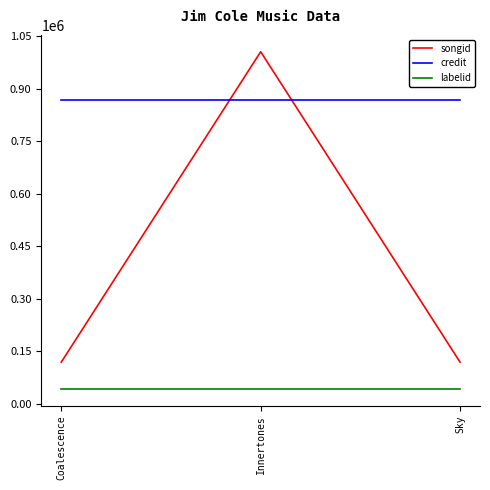

What is the minimum value for labelid?

42795